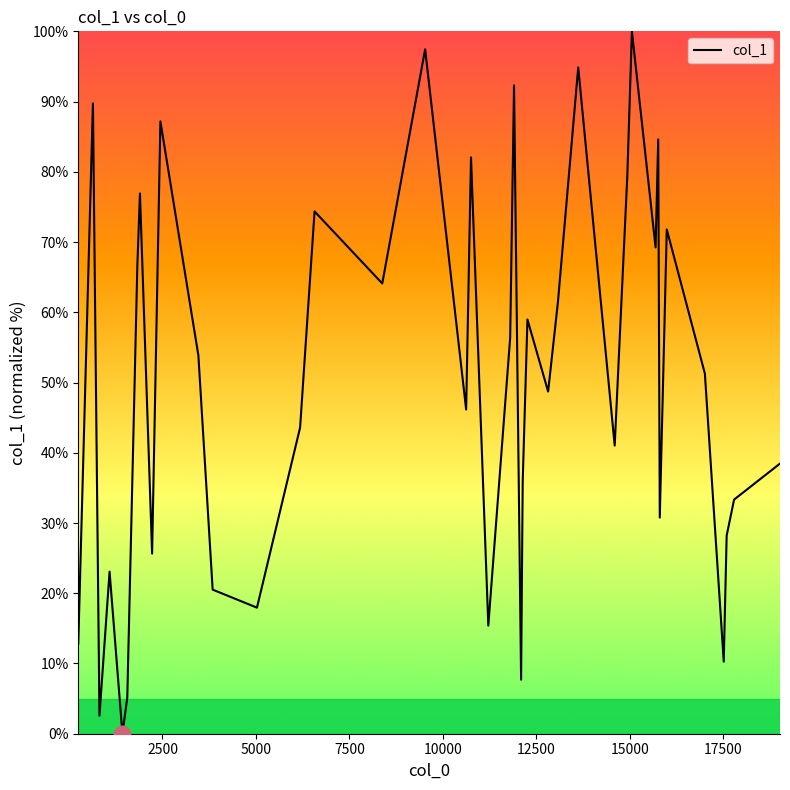

What is the difference between the maximum and minimum values?

100.0